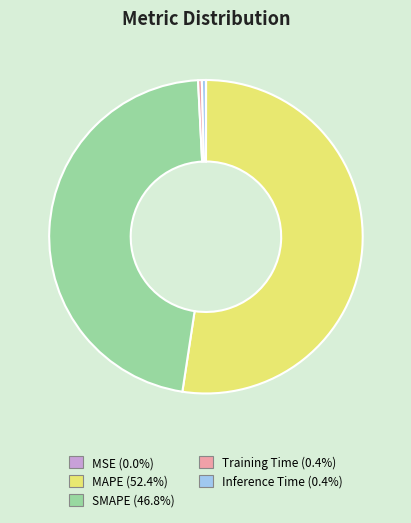

The Training Time slice represents 0% of the pie. True or false?

True